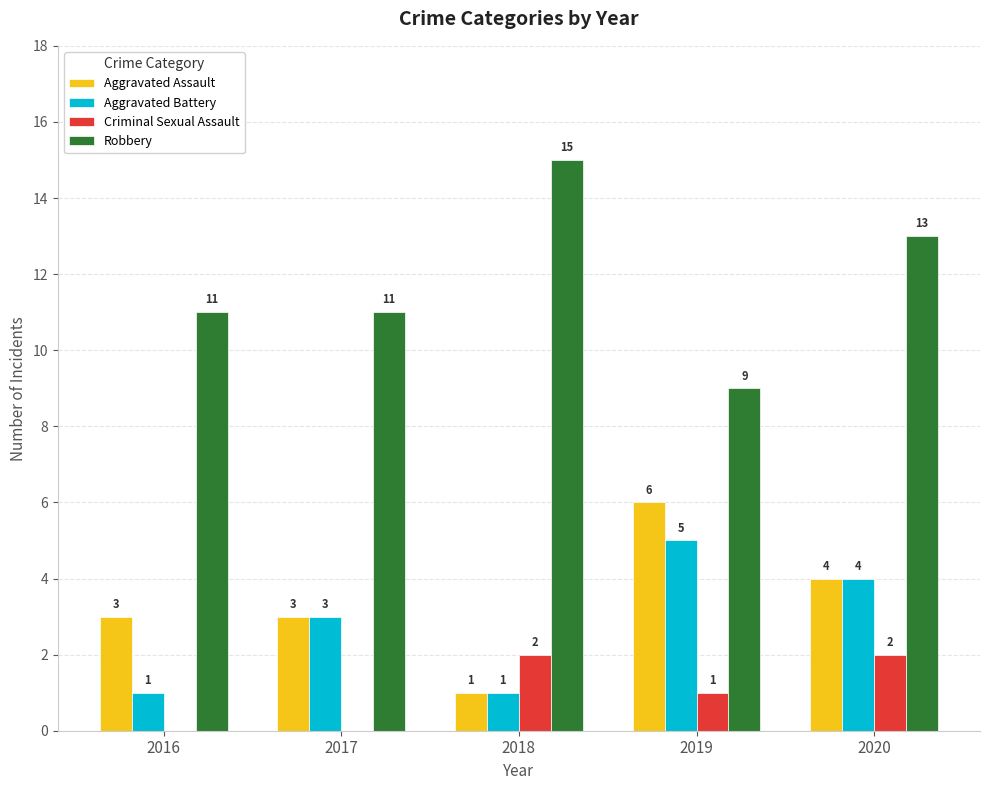

What are all the series names shown in the legend?

Aggravated Assault, Aggravated Battery, Criminal Sexual Assault, Robbery